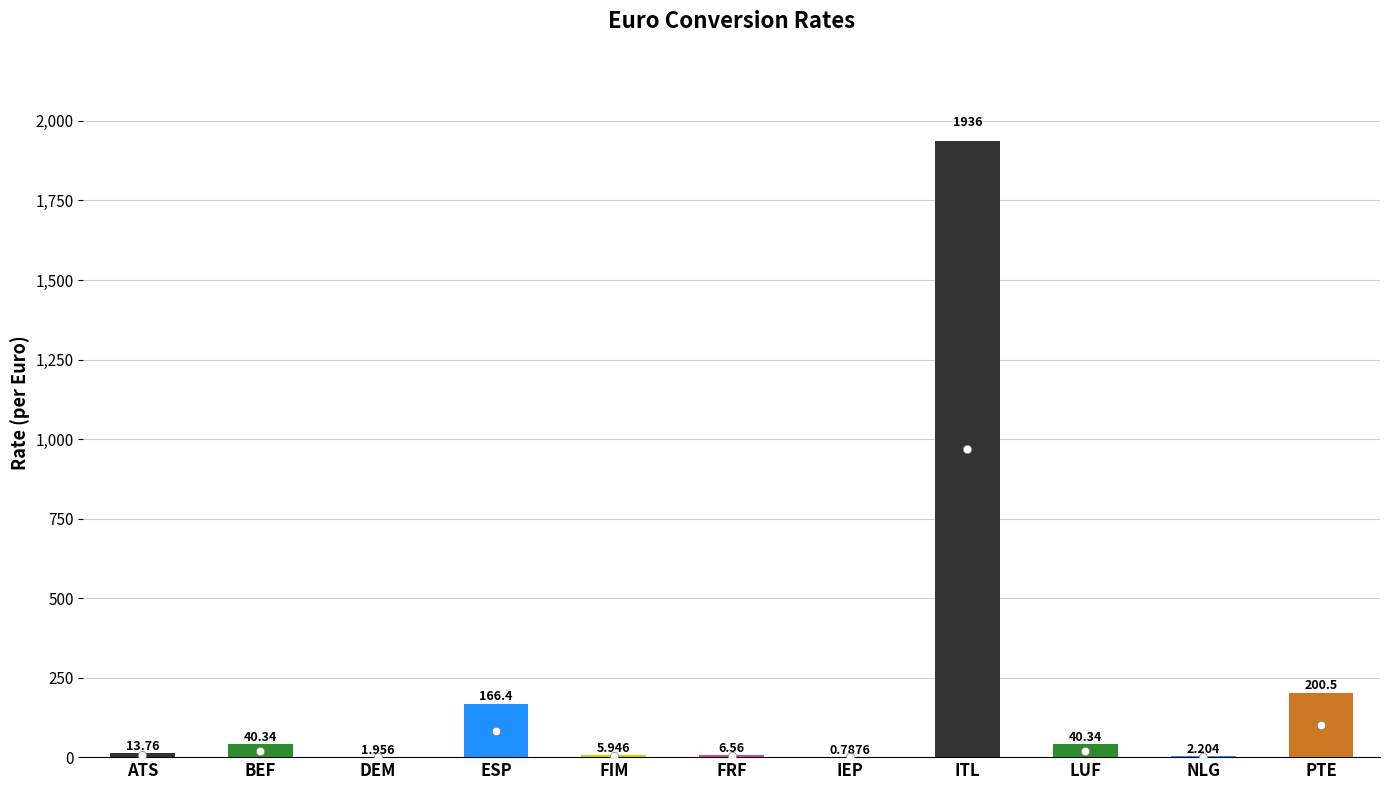

Which label corresponds to the largest value in the chart?

ITL